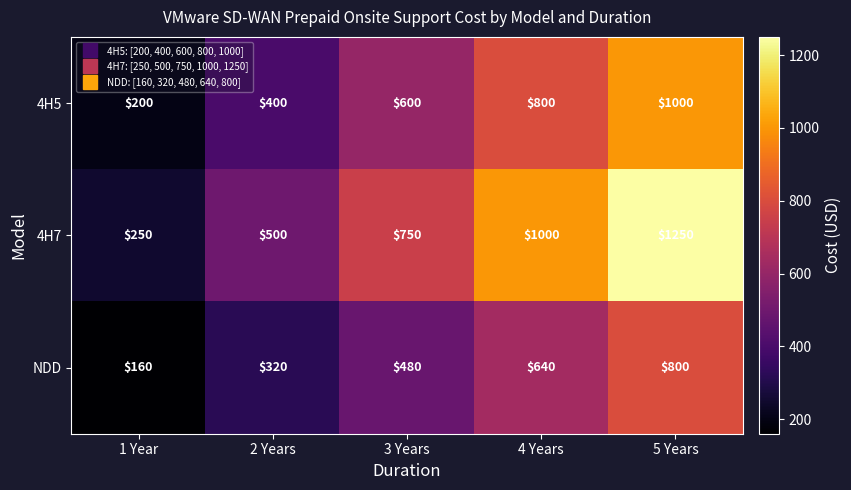

How many series are shown in this chart?

3